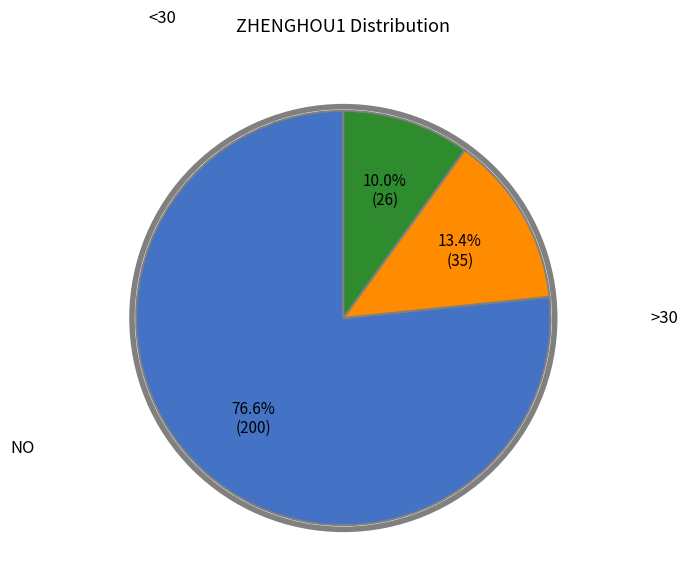

Is there a majority slice in this chart?

Yes